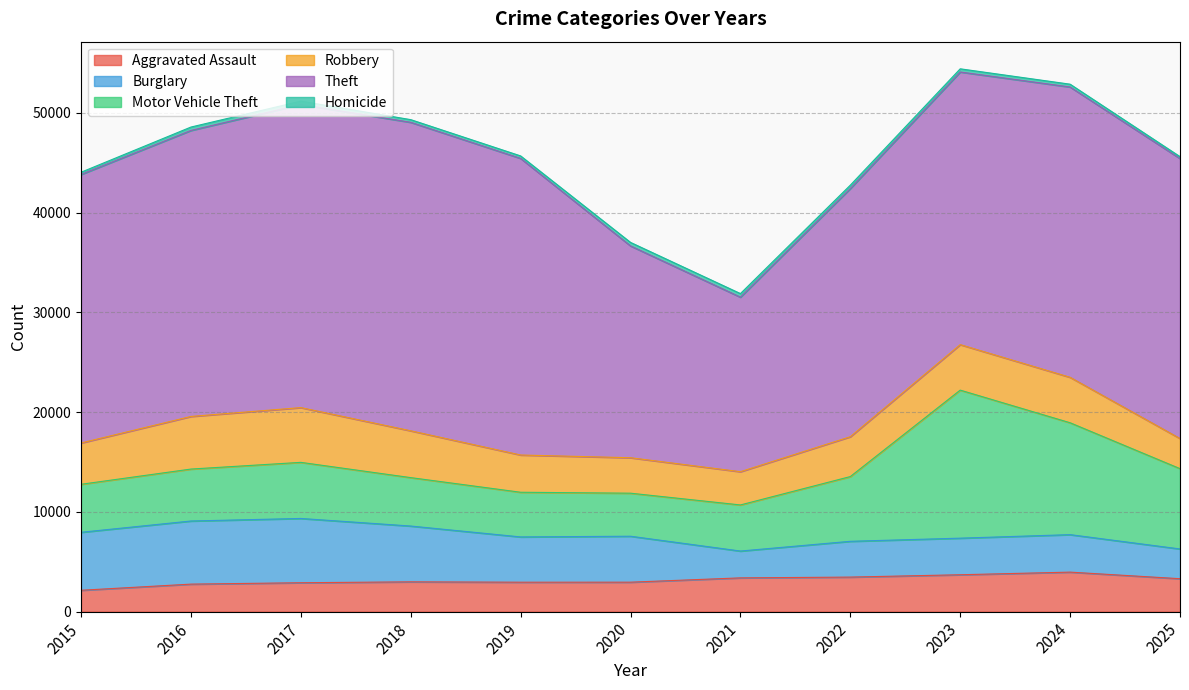

What is the total value across all series at 2017?

51164